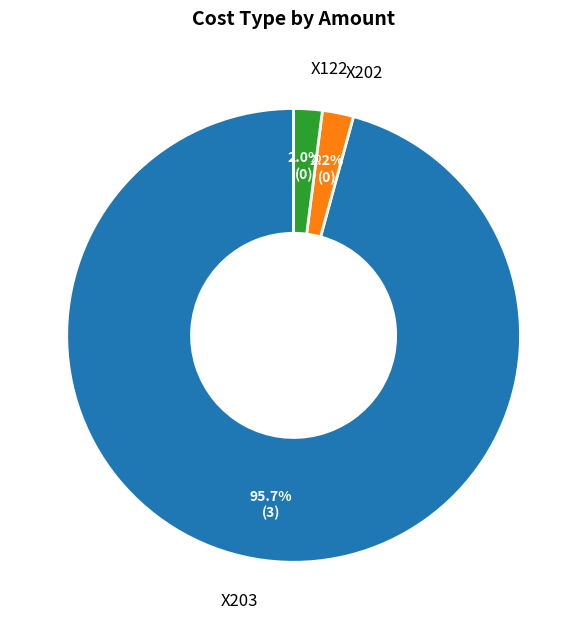

Does X202 account for over 50% of the chart?

No